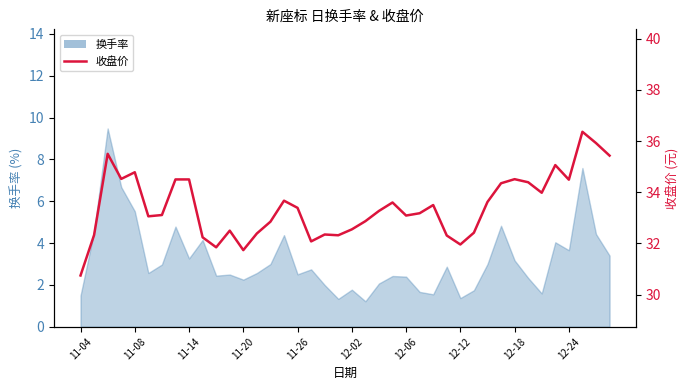

True or false: there are more than 0 points higher than both neighbors.

True